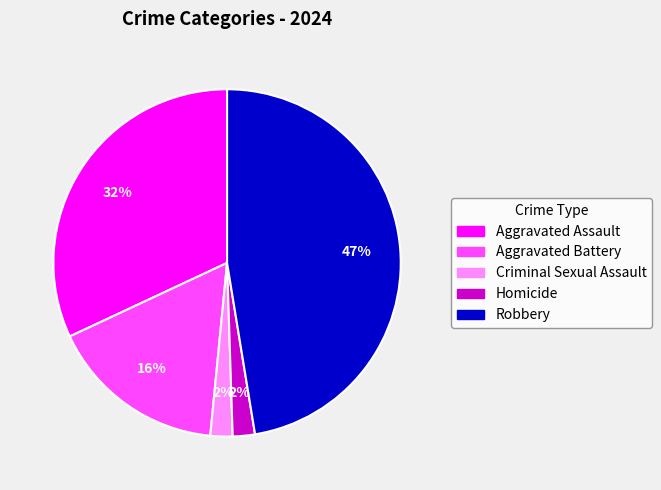

Is it true that Aggravated Assault is 32% of the pie?

True